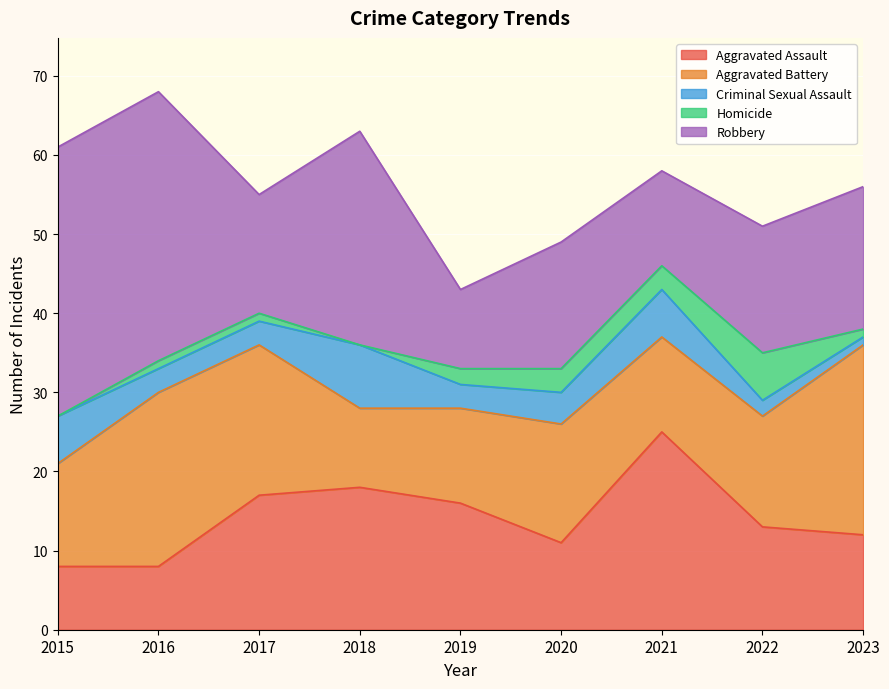

Which series has the widest spread of values?

Robbery